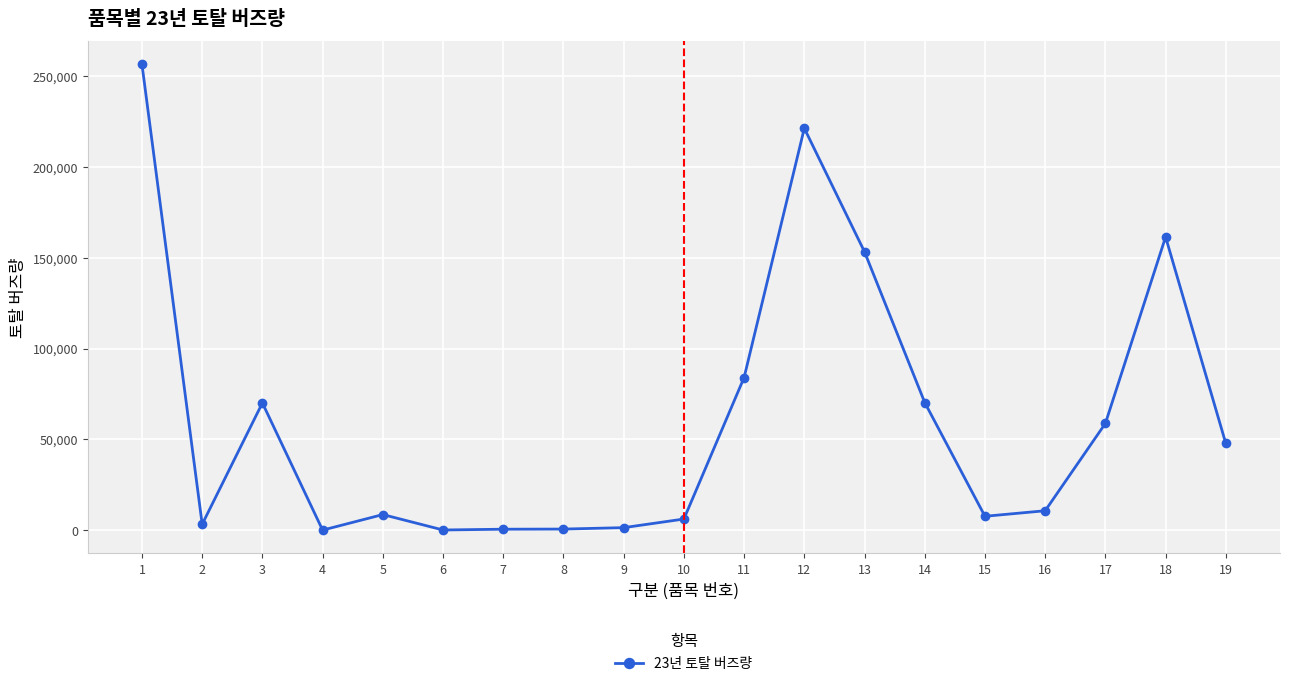

What is the value of the 11th point from the left?

84073